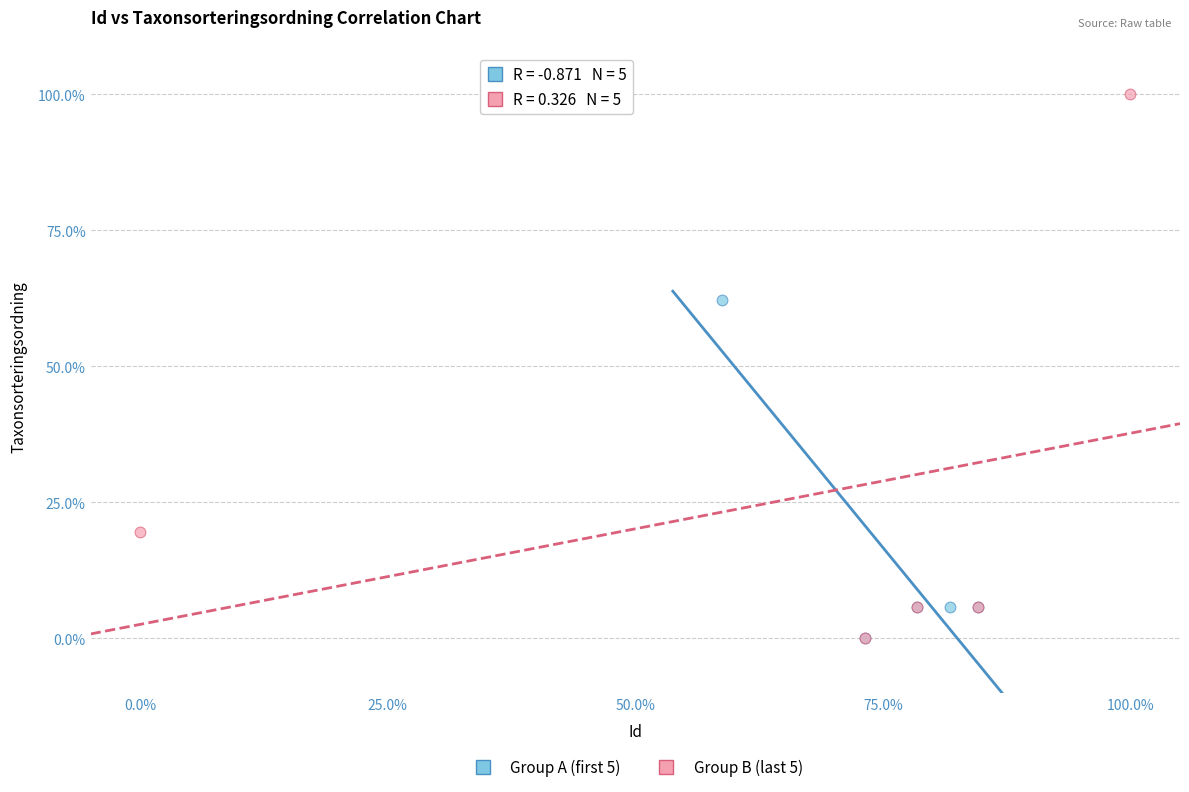

Which series contains the highest Y value?

Group B (last 5)